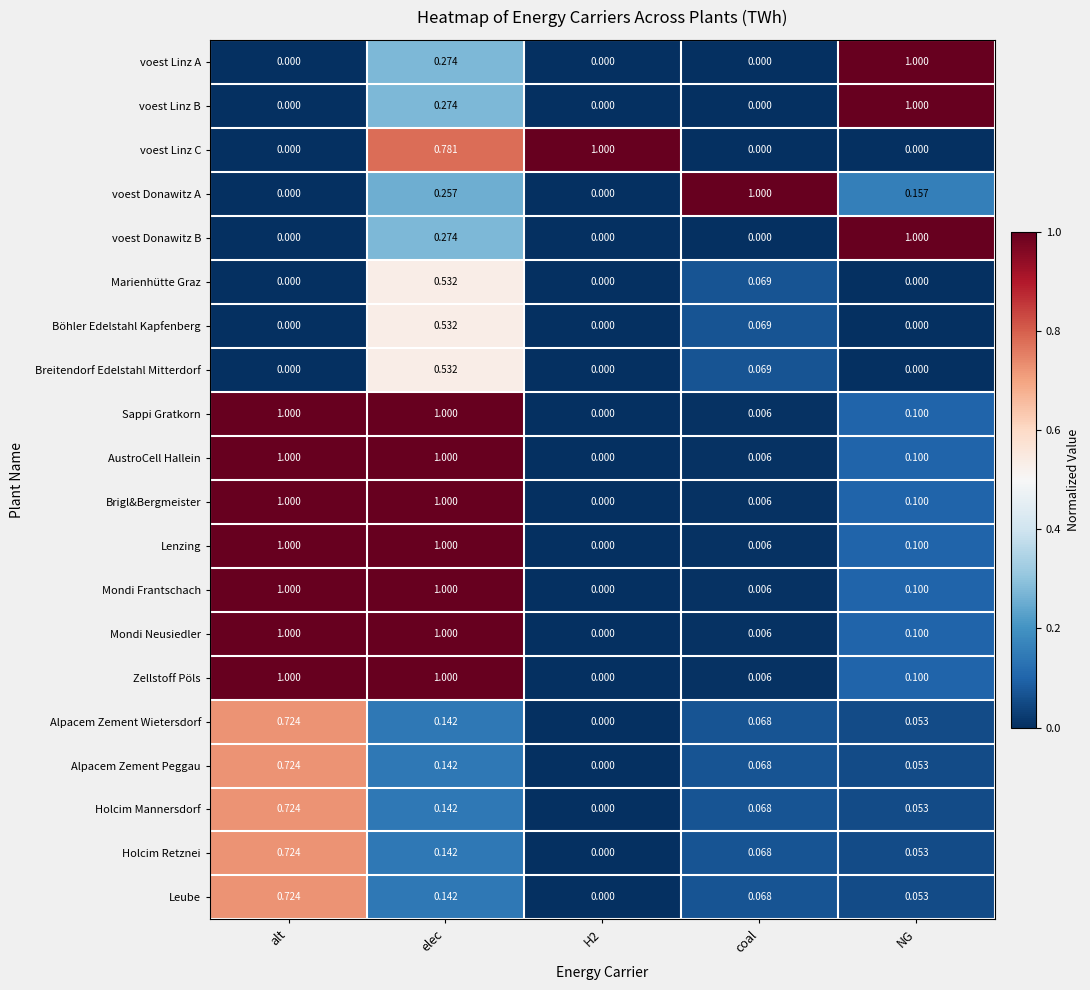

At which category is the sum across all series the highest?

elec